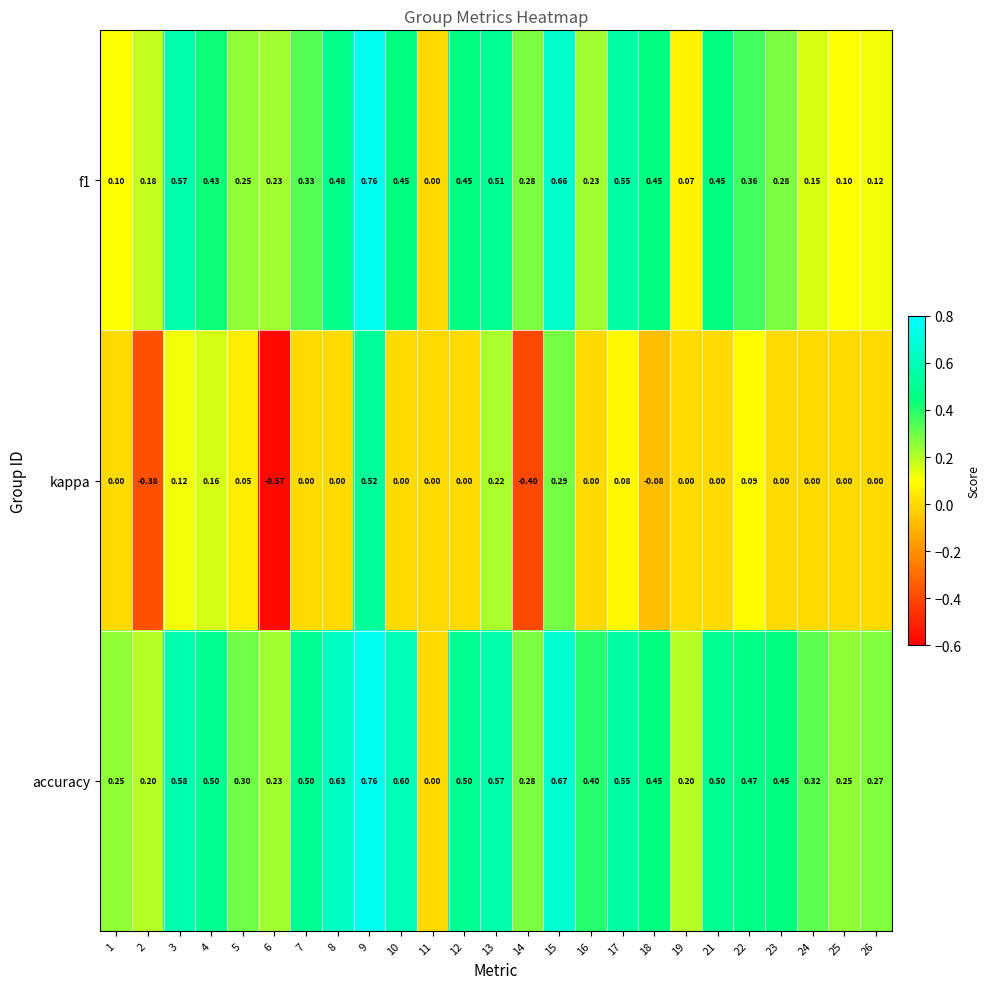

Is the value of accuracy at 21 greater than the value of f1 at 2?

Yes